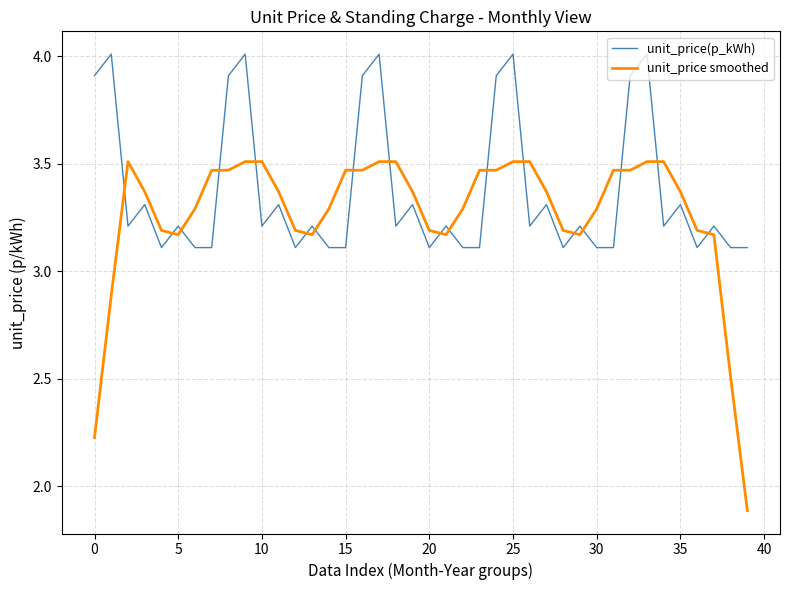

What are all the series names shown in the legend?

unit_price(p_kWh), unit_price smoothed